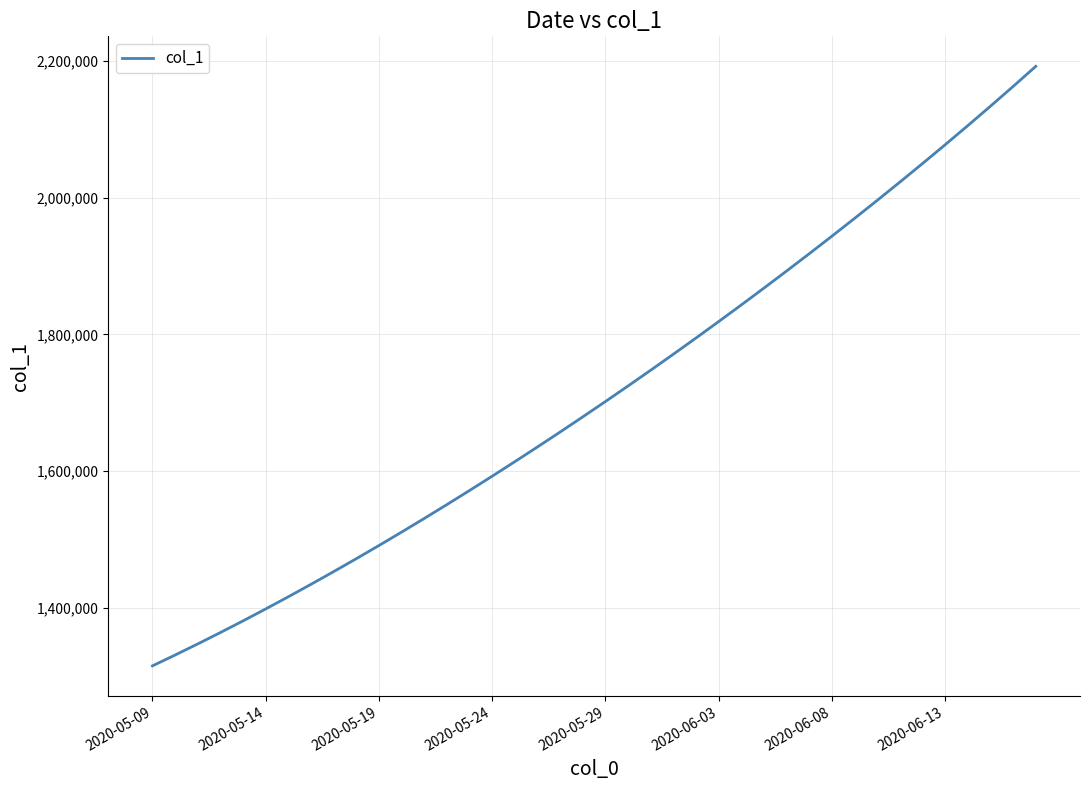

Reading left to right, list all the values displayed in this chart.

1315099.0	1330941.6	1347197.2	1363857.9	1380917.0	1398365.8	1416195.4	1434398.8	1452968.0	1471894.0	1491172.1	1510796.2	1530759.4	1551053.9	1571671.5	1592604.1	1613845.5	1635391.5	1657240.6	1679393.9	1701853.6	1724622.9	1747703.8	1771098.0	1794806.8	1818831.0	1843172.0	1867832.5	1892816.2	1918129.5	1943780.6	1969780.8	1996143.0	2022881.6	2050012.4	2077551.8	2105517.2	2133928.5	2162807.8	2192182.0